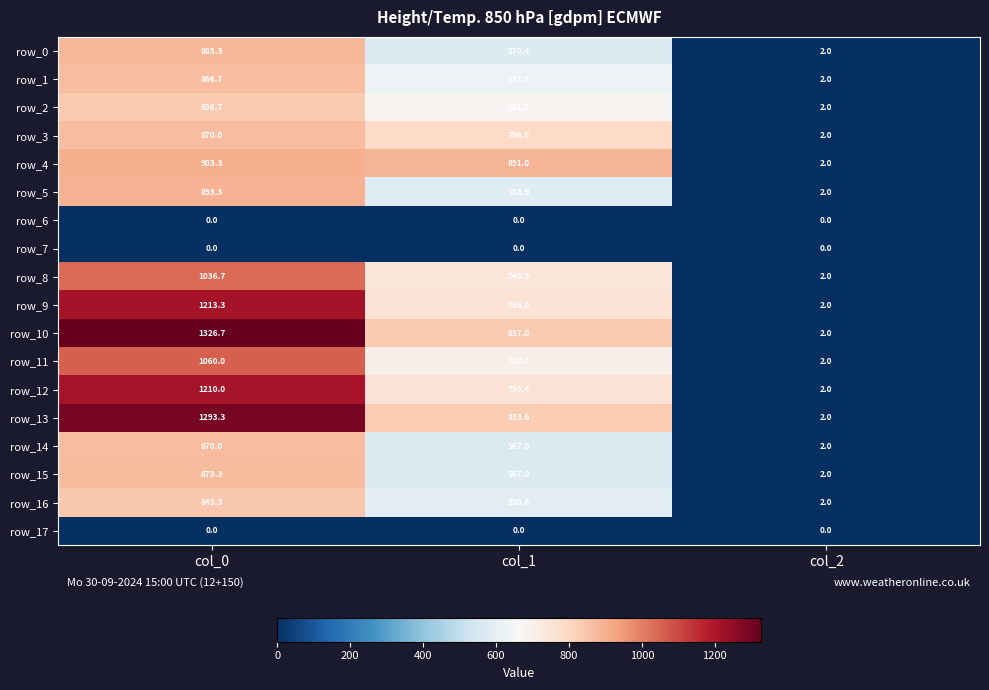

Which series has the largest total across all categories?

row_10